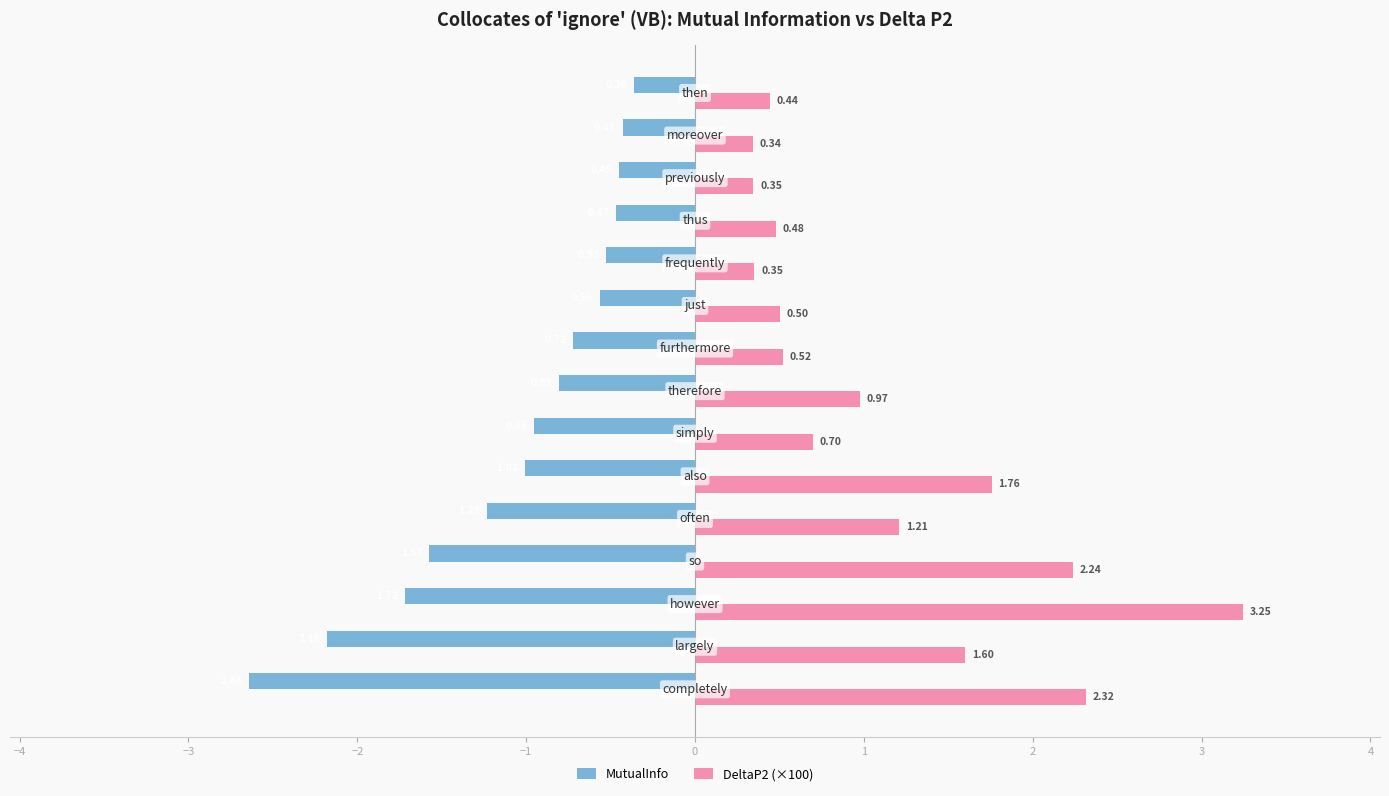

What is the average value of the DeltaP2 (×100) series?

1.1